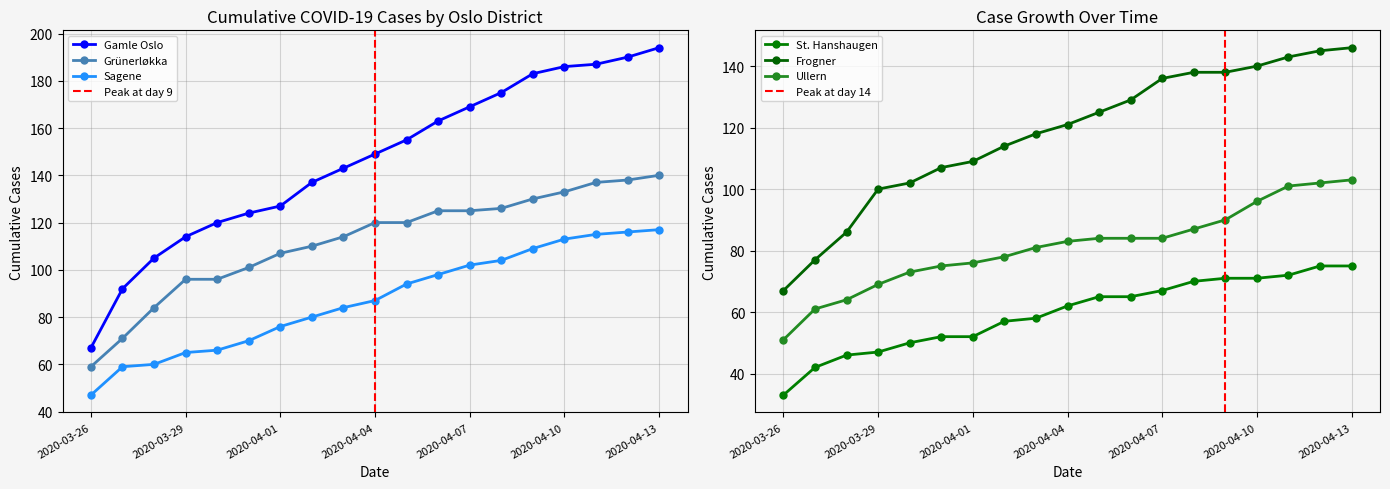

What is the sum of all Ullern values?

1542